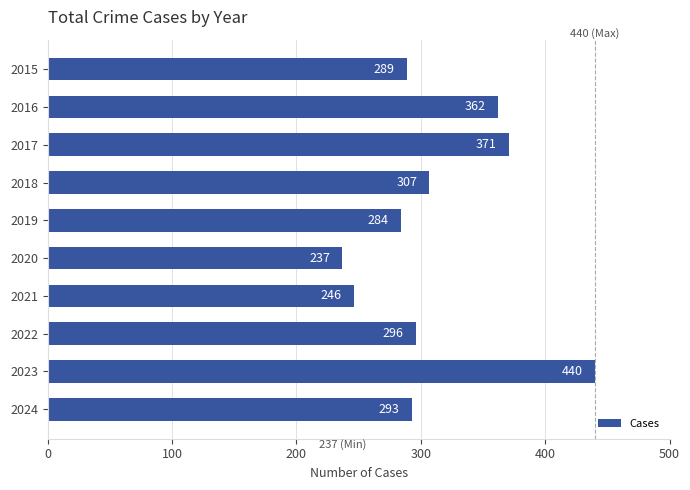

What is the sum of all values?

3125